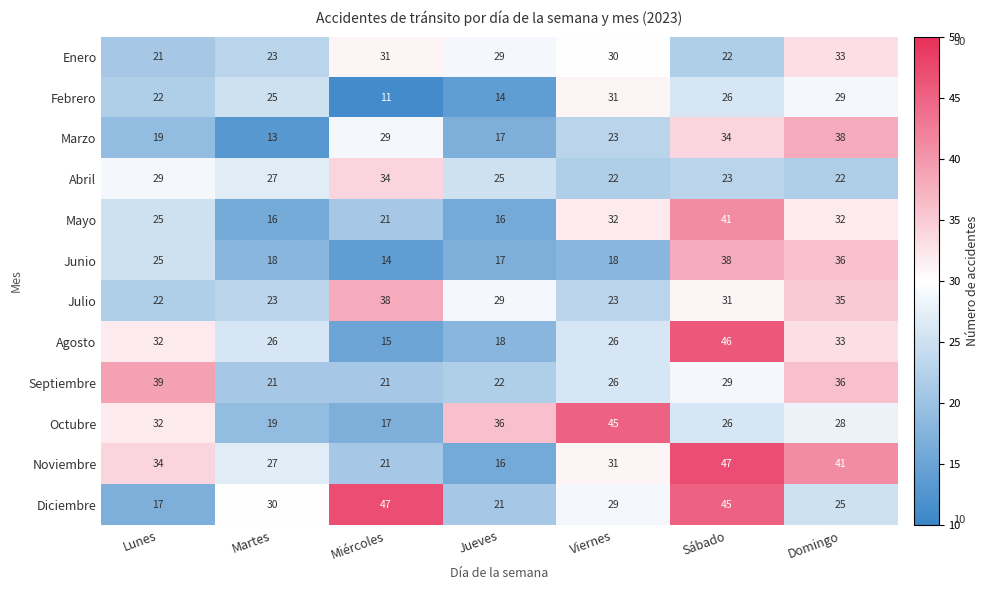

What is the difference between the maximum and second lowest values in the Agosto series?

28